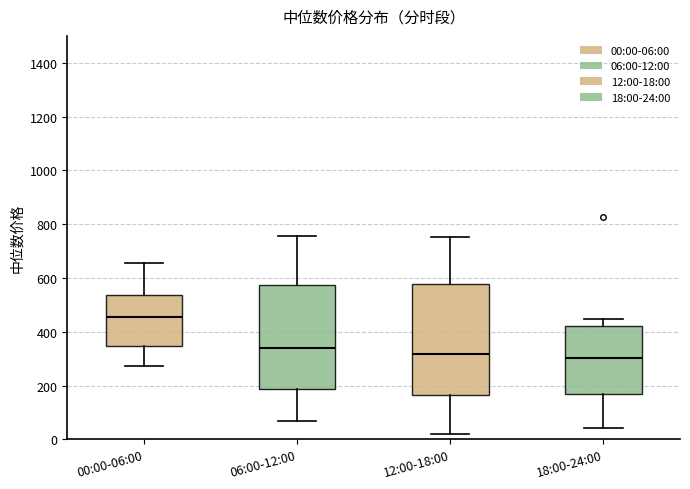

Reading left to right, read every box against the y-axis: the position of its median line, the range the box covers, and the ends of its whiskers. The values are not printed on the chart, so give them approximately, as read against the axis.

00:00-06:00: median 460, box 340 to 540, whiskers 280 to 660
06:00-12:00: median 340, box 180 to 580, whiskers 60 to 760
12:00-18:00: median 320, box 160 to 580, whiskers 20 to 760
18:00-24:00: median 300, box 160 to 420, whiskers 40 to 440